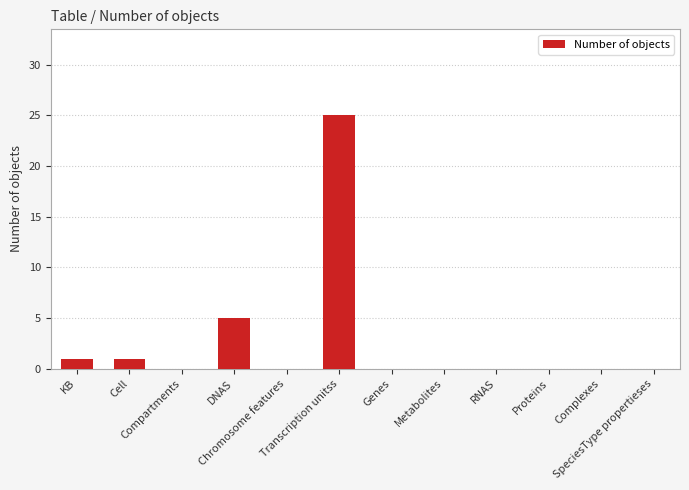

At which category does the chart reach its peak across all series?

Transcription unitss